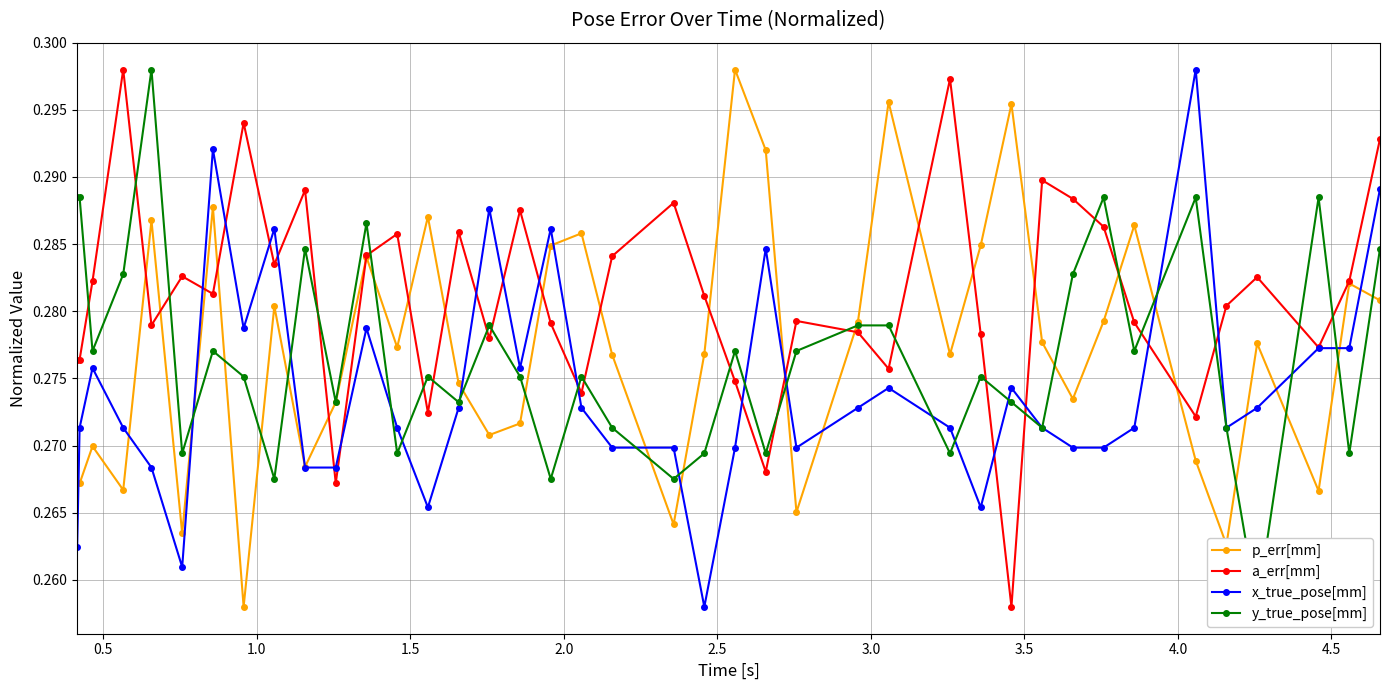

Count the number of categories in the chart.

40